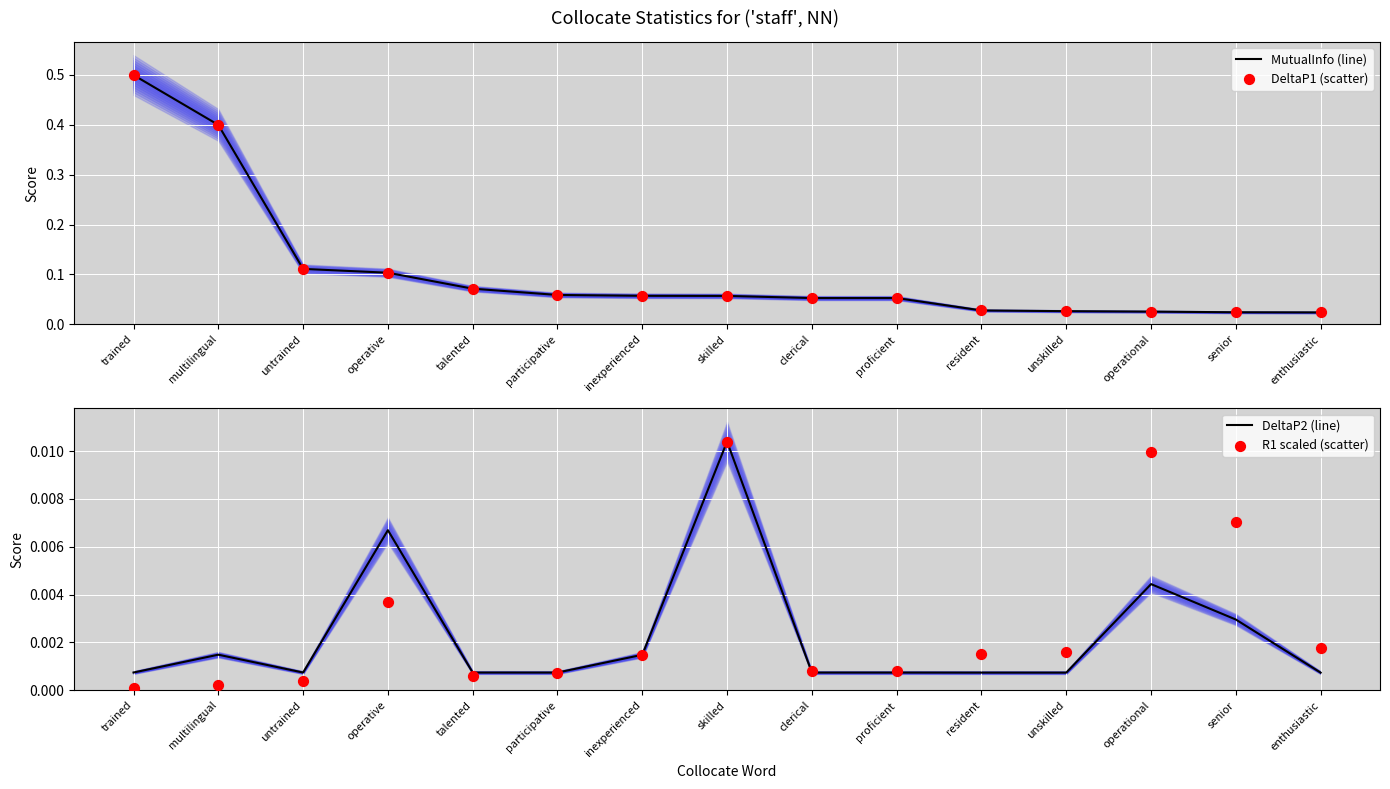

Which series has the widest spread of Y values?

MutualInfo (line)